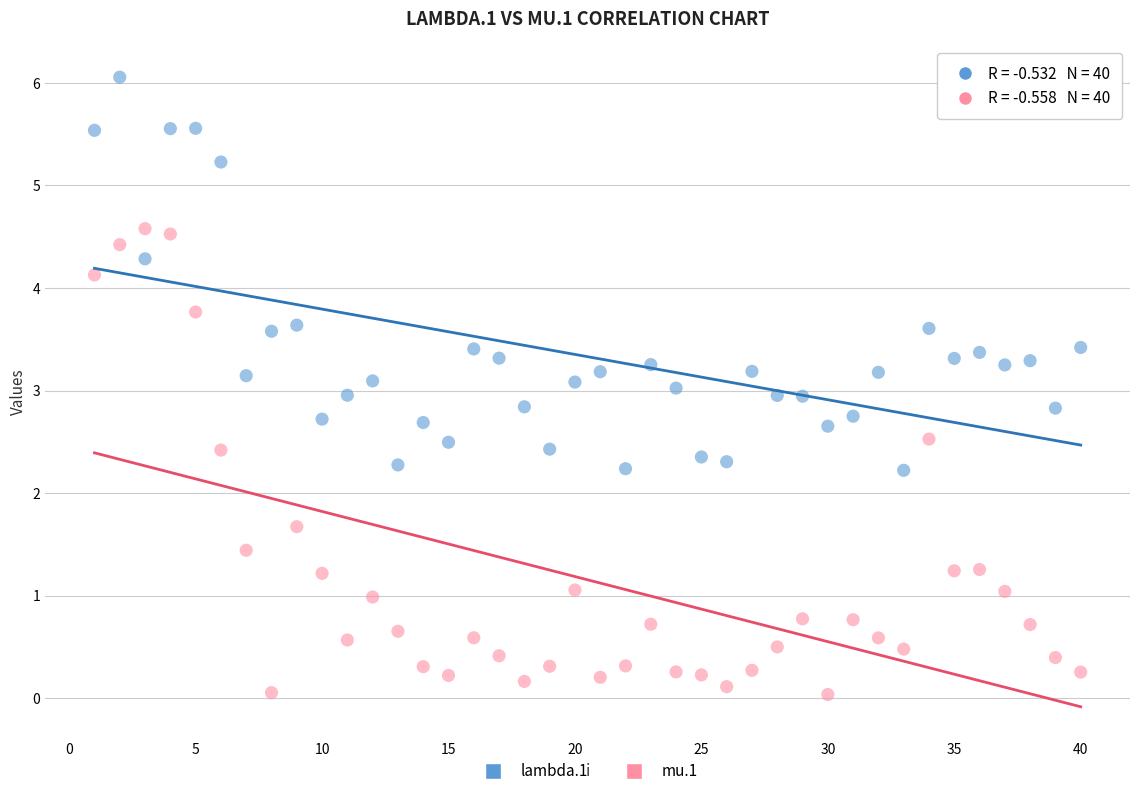

What are all the series names shown in the legend?

lambda.1, mu.1